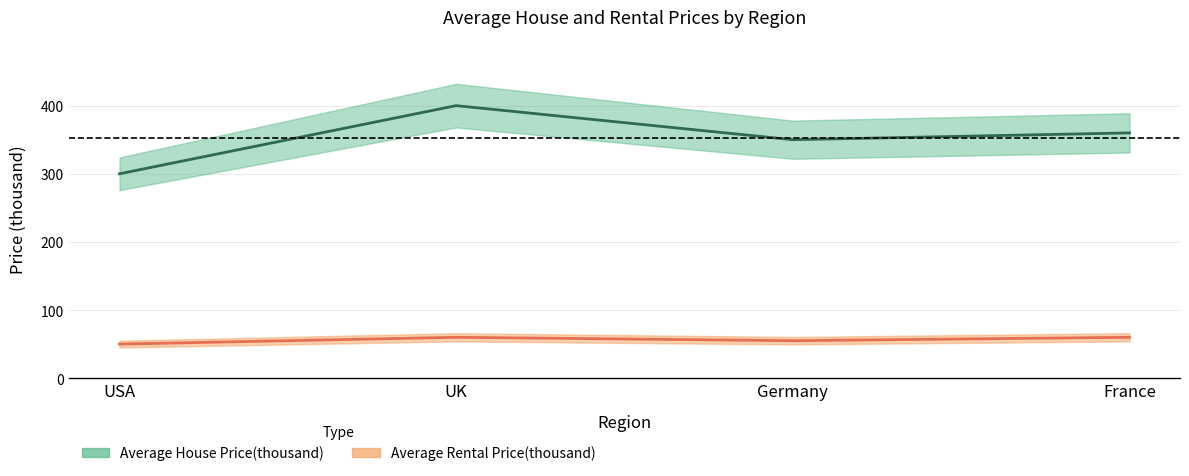

Where is Average Rental Price(thousand) nearest to the value 55?

Germany